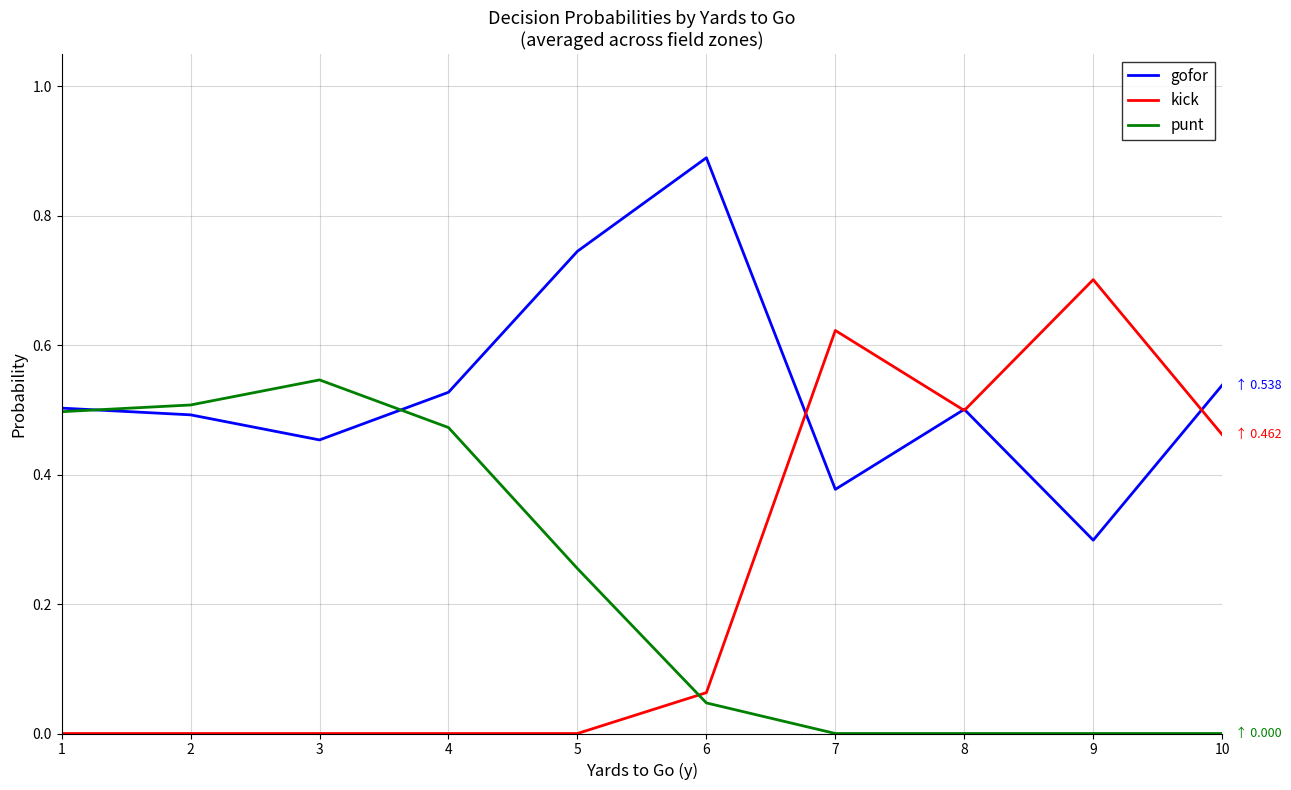

List the series in order of their peak value, lowest first.

punt, kick, gofor